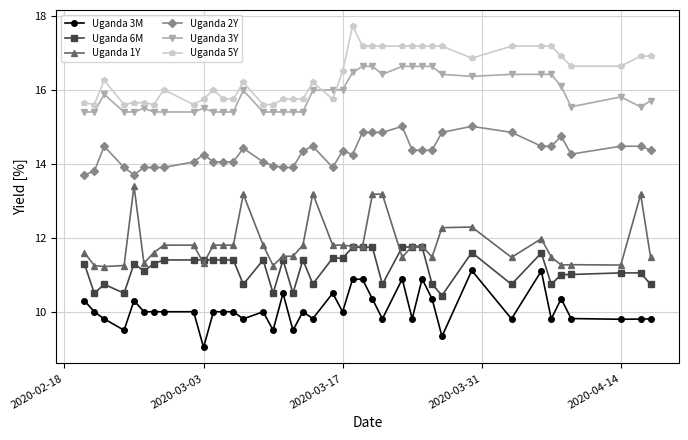

True or false: Uganda 2Y and Uganda 6M intersect in this chart.

False